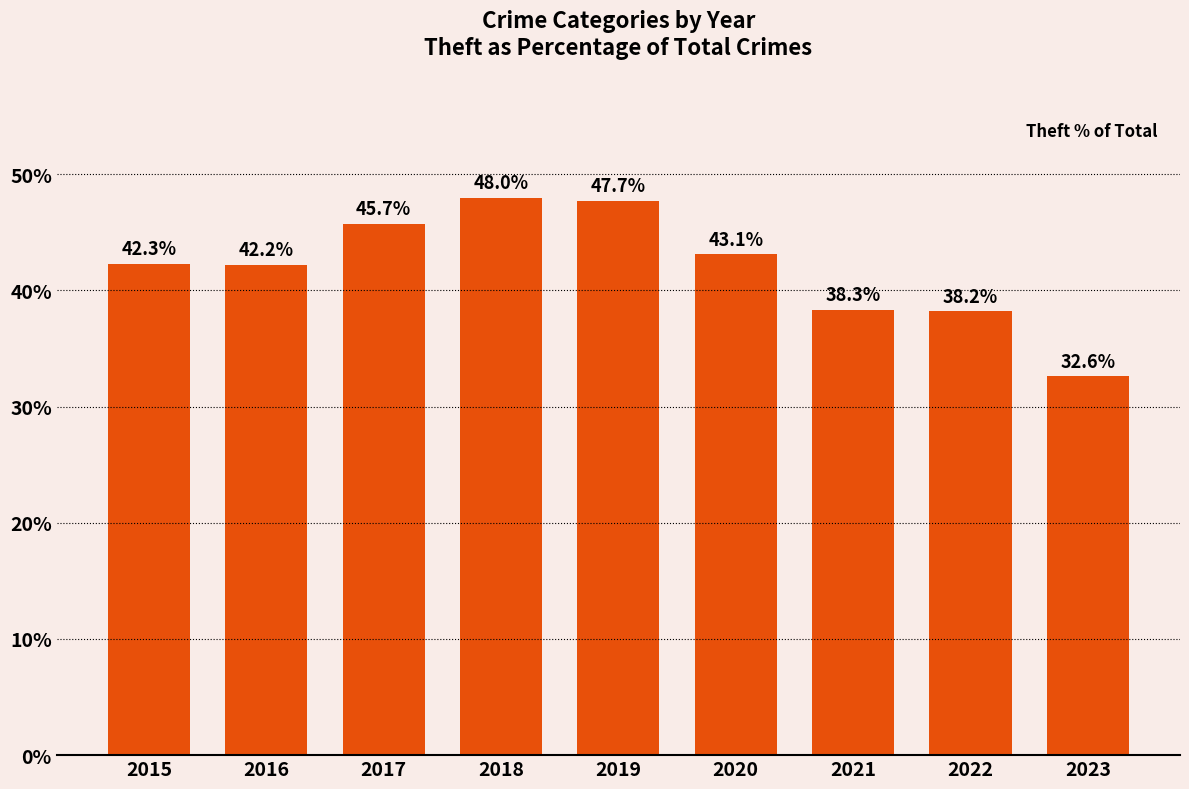

True or false: the data shows 48.0 at 2018.

True